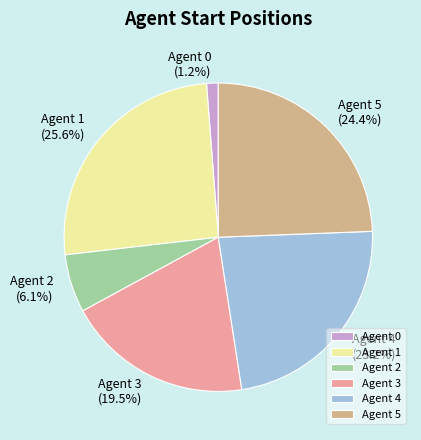

Is Agent 2 the majority of the pie?

No